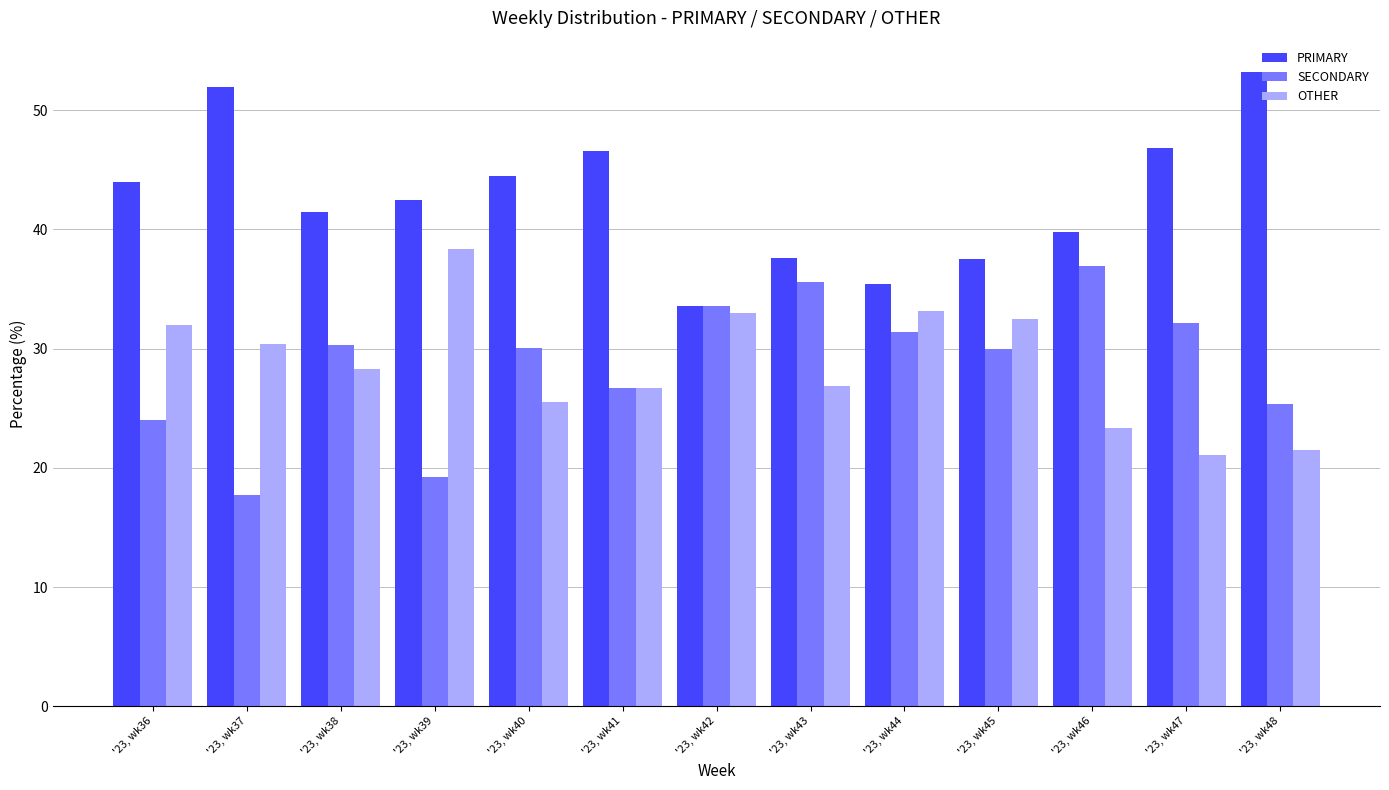

List the series in order of their peak value, highest first.

PRIMARY, OTHER, SECONDARY